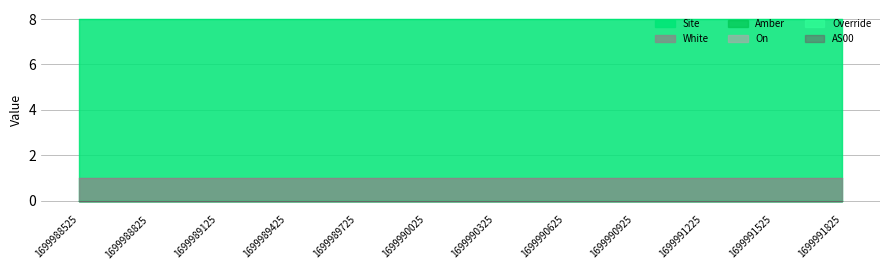

Between 1699989425 and 1699989725, which is larger?

1699989425